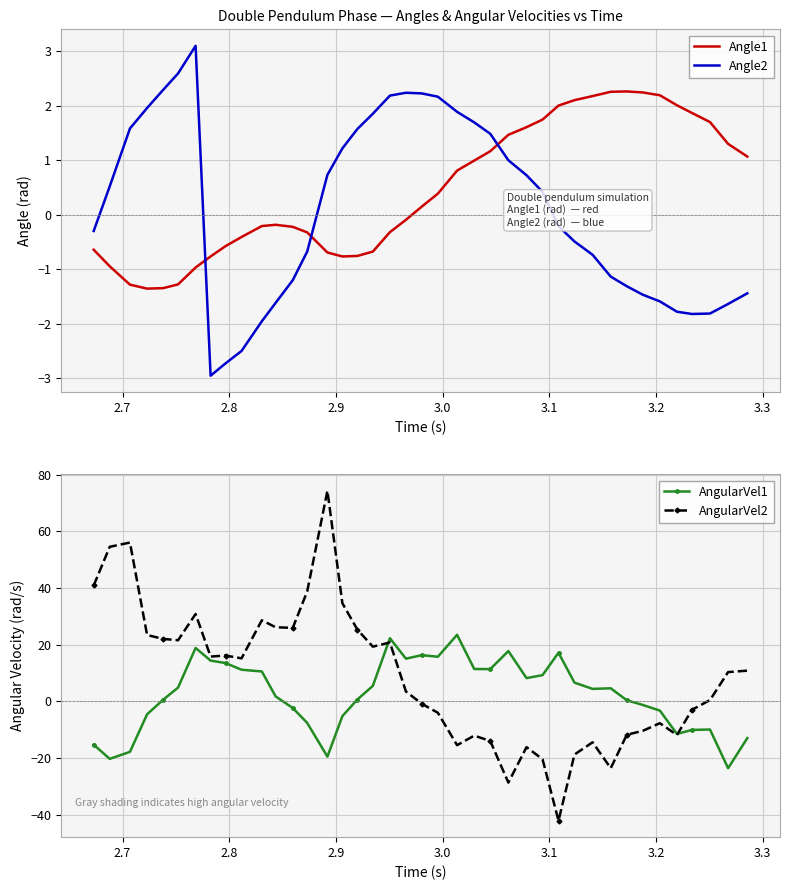

List the series in order of their peak value, lowest first.

Angle1, Angle2, AngularVel1, AngularVel2